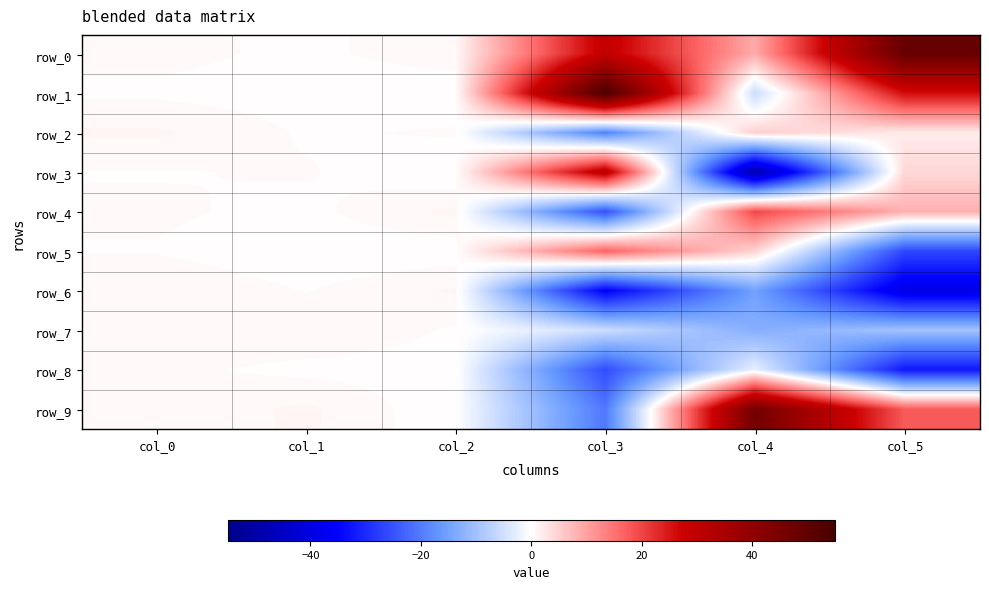

List the series in order of their peak value, highest first.

row_1, row_0, row_9, row_3, row_4, row_5, row_2, row_6, row_7, row_8